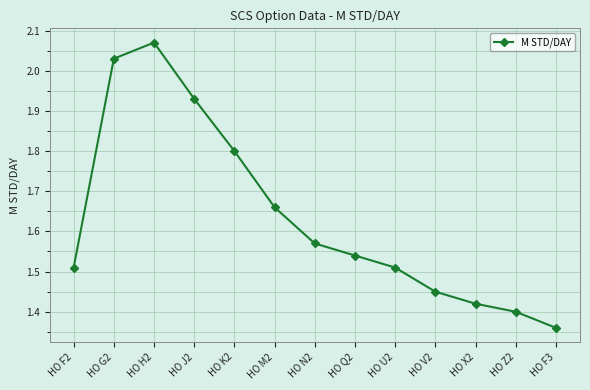

What is the sum of the values at HO F3 and HO Q2?

2.9